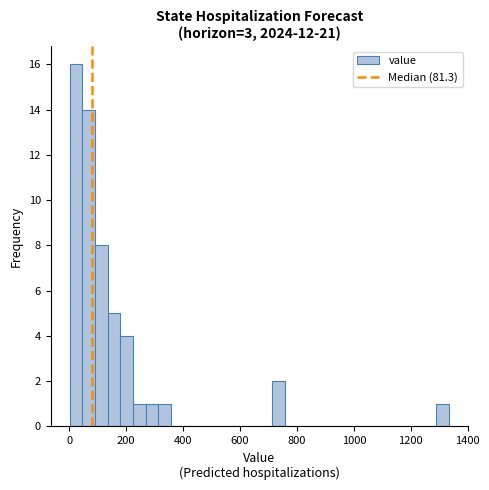

Read against the x-axis, roughly where is the centre of the tallest bar?

20